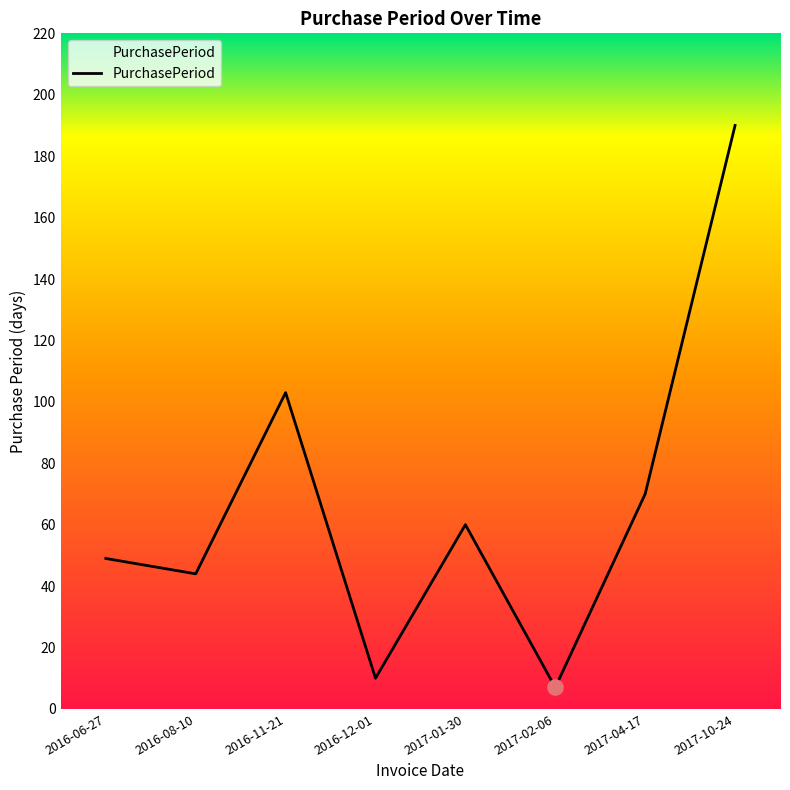

Which has a higher value, 2017-10-24 or 2017-02-06?

2017-10-24